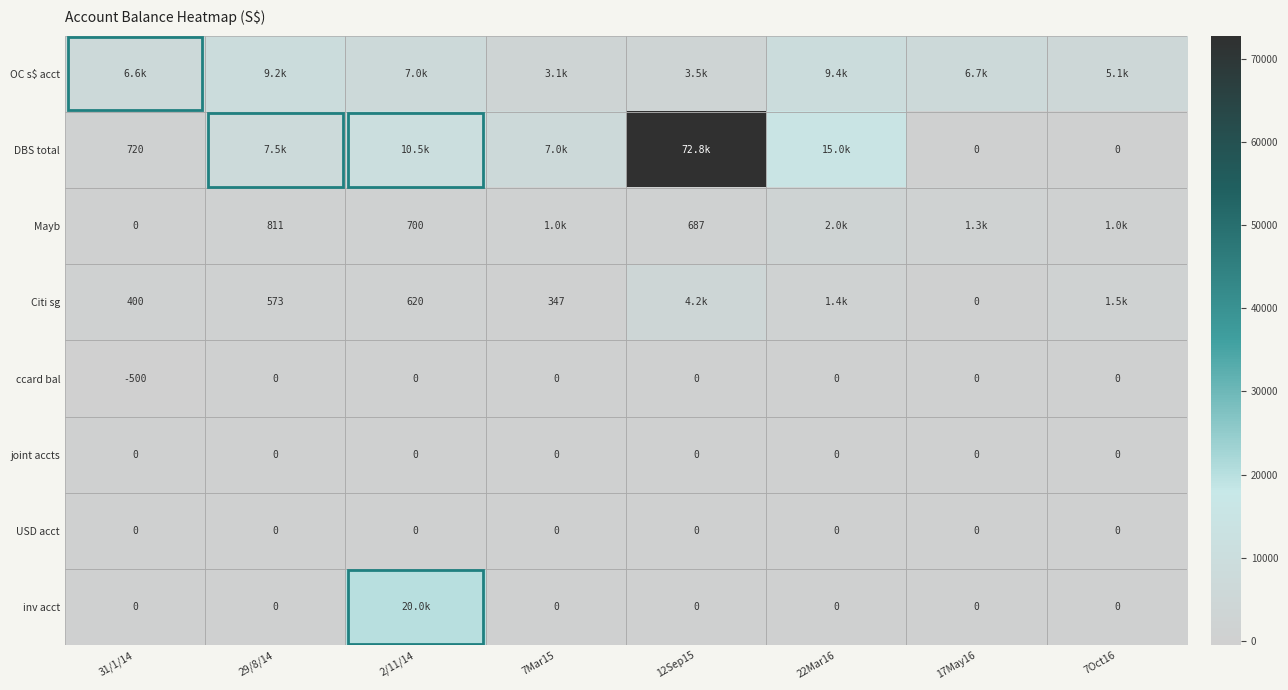

True or false: Citi sg has a value of 2634.5 at 7Oct16.

False